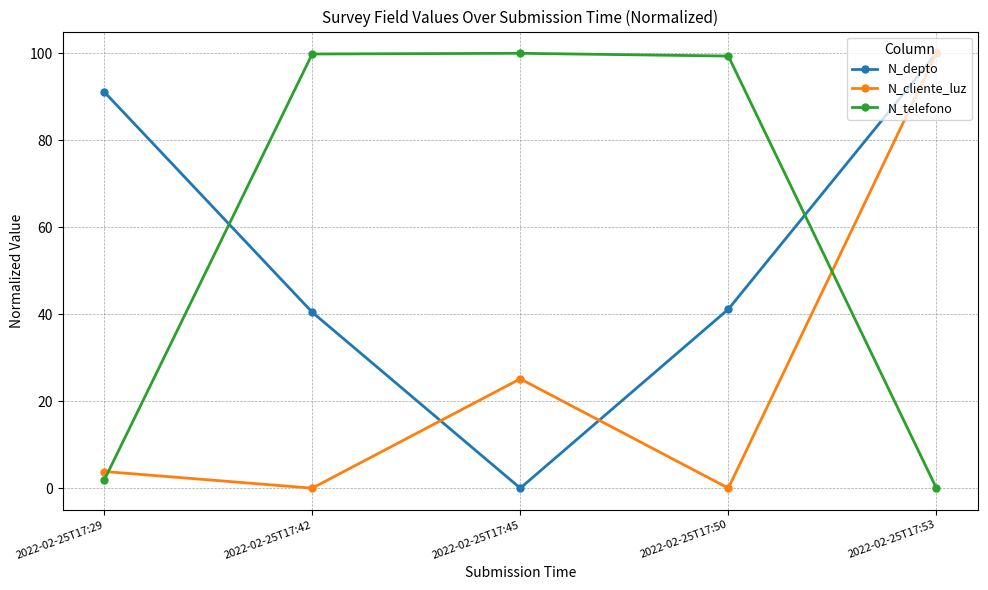

What is the difference between the second highest and second lowest values in the N_depto series?

50.7